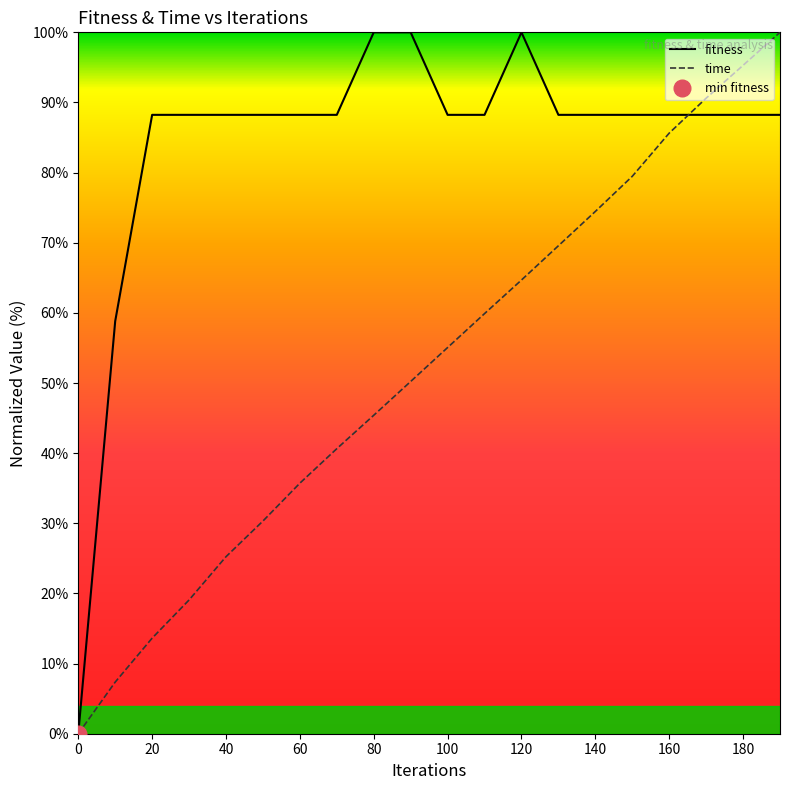

At how many categories does at least one series exceed 39?

19